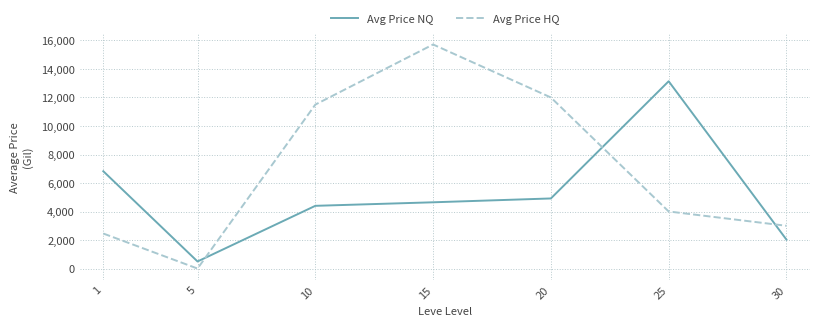

The Avg Price NQ series shows 4647.8 at 15. True or false?

True